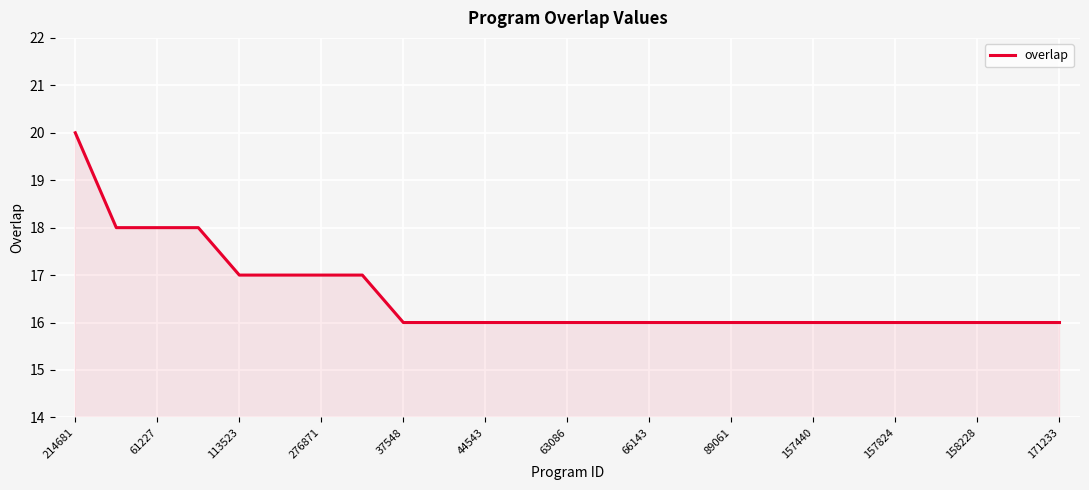

What is the greatest value displayed?

20